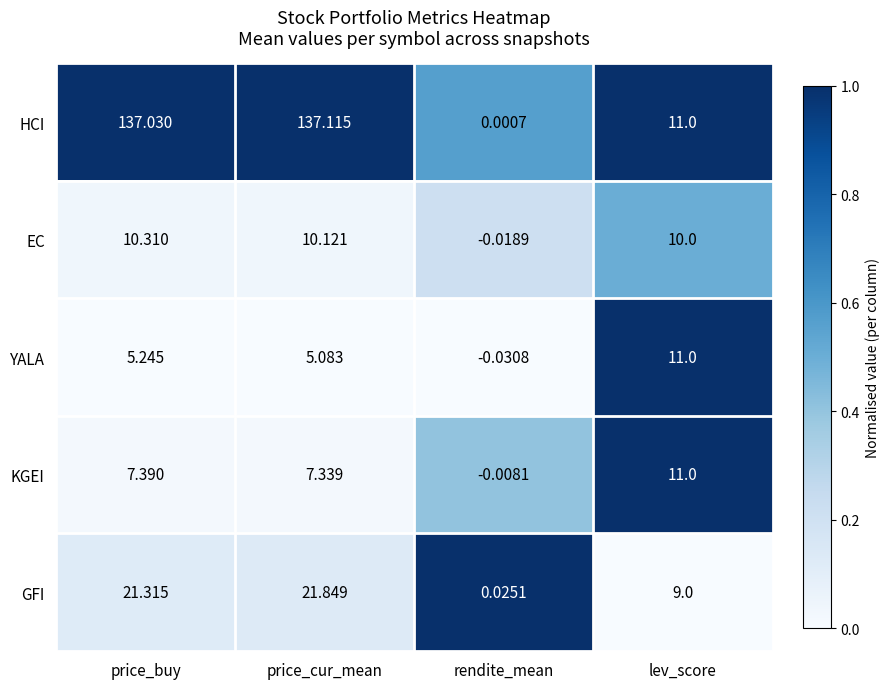

Rank the categories by GFI value from highest to lowest.

price_cur_mean, price_buy, lev_score, rendite_mean